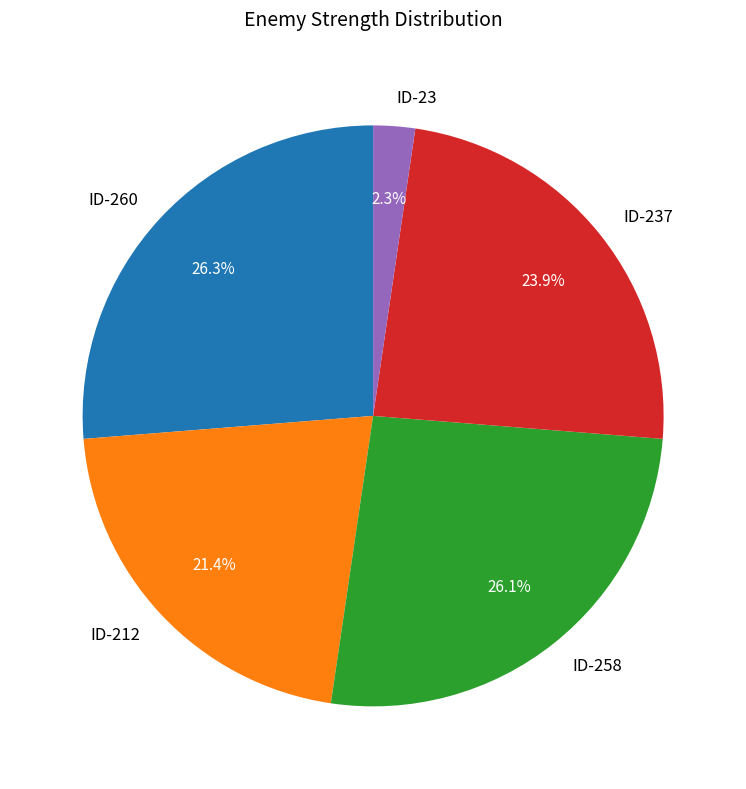

Approximately how many times larger is the value at ID-212 compared to ID-258?

0.8